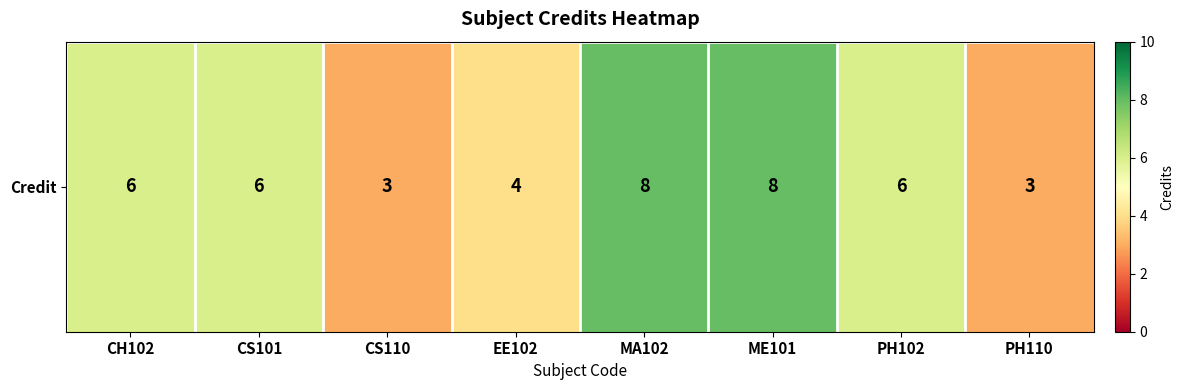

How many values are between 4 and 8?

6